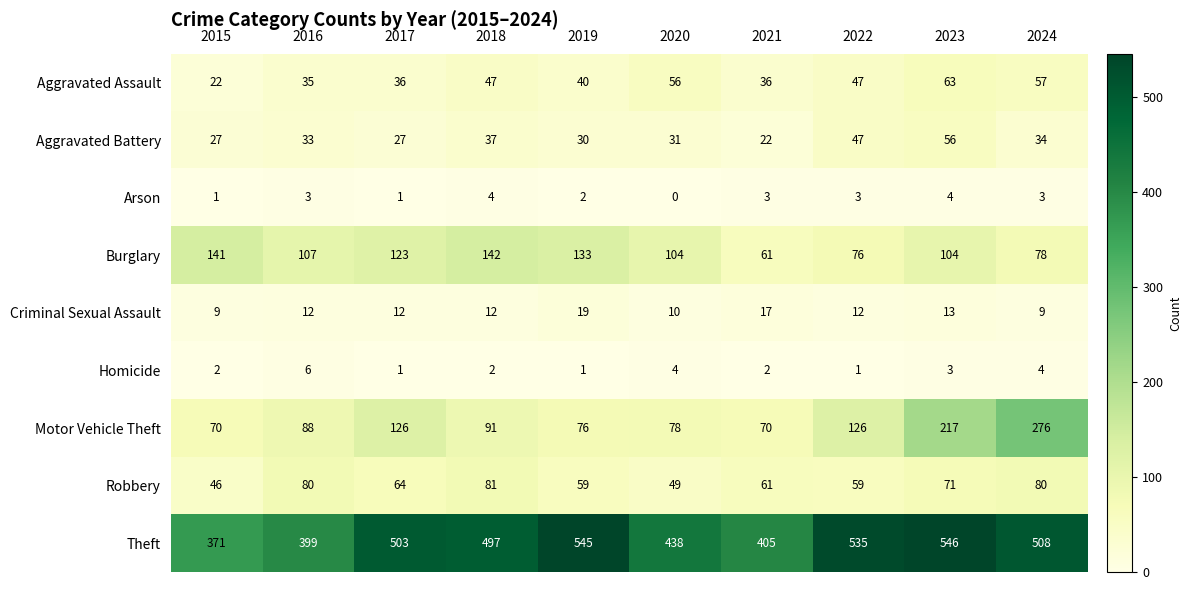

Rank the series by their maximum value, from highest to lowest.

Theft, Motor Vehicle Theft, Burglary, Robbery, Aggravated Assault, Aggravated Battery, Criminal Sexual Assault, Homicide, Arson